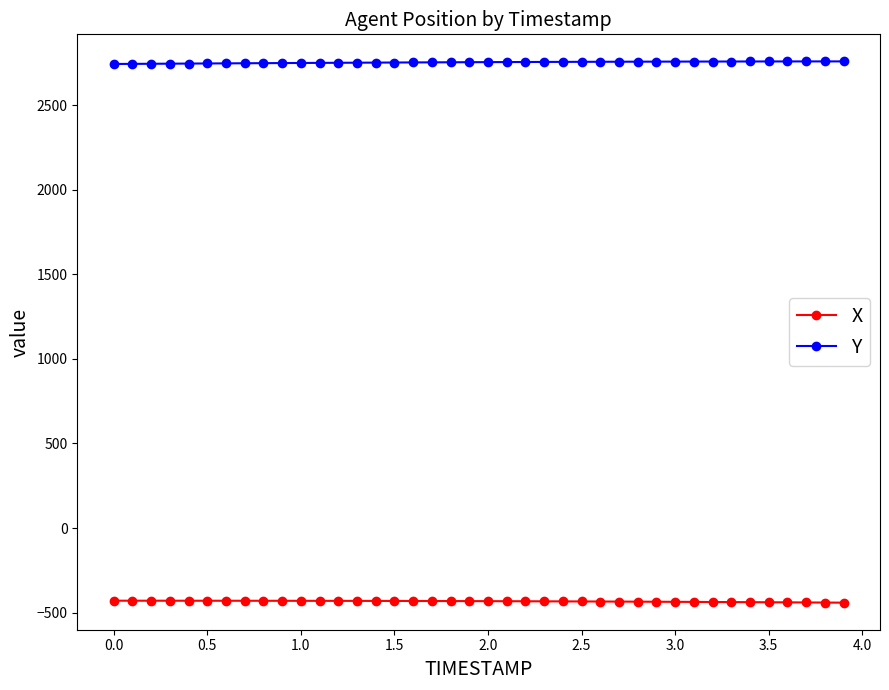

What is the greatest value displayed?

2757.9